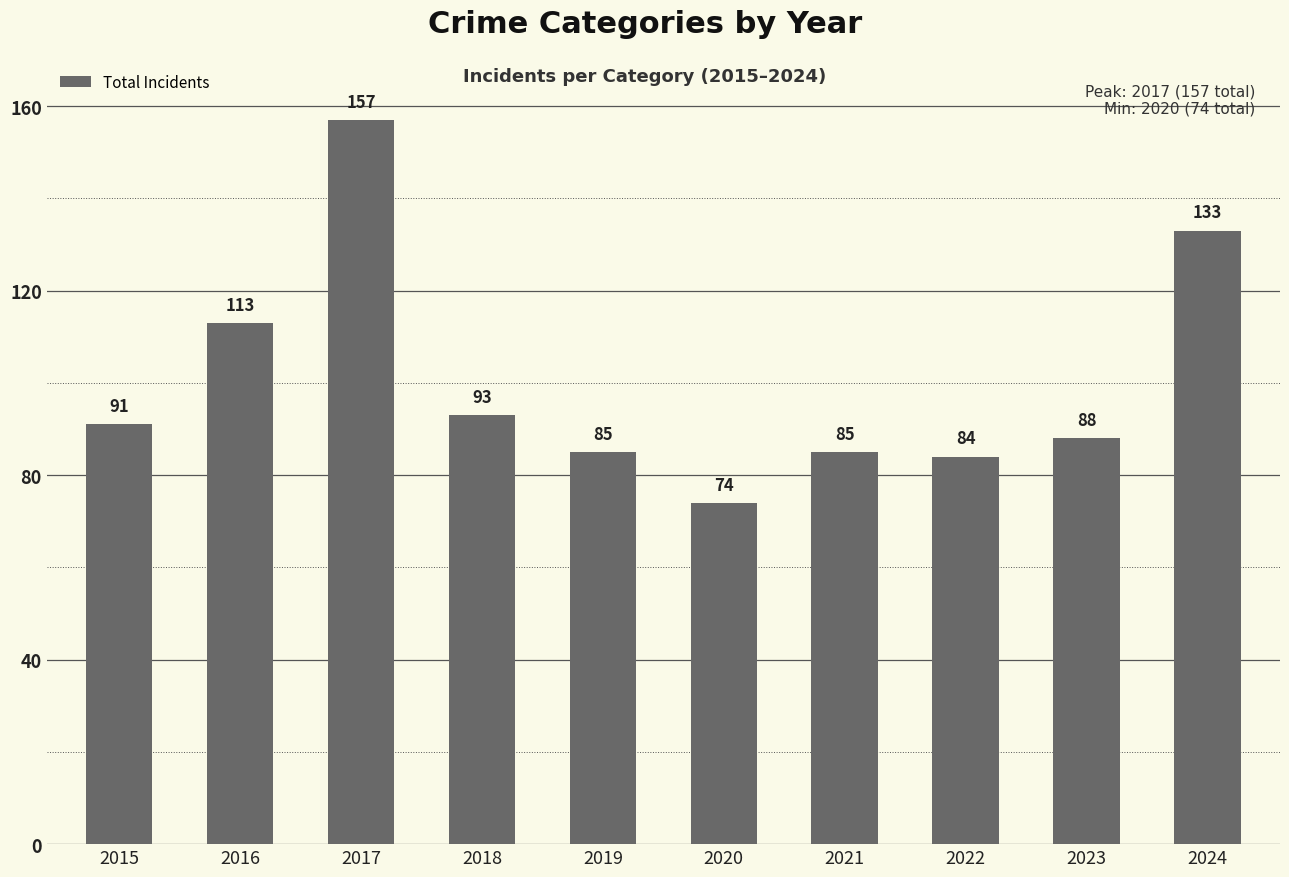

What is the sum of all values?

1003